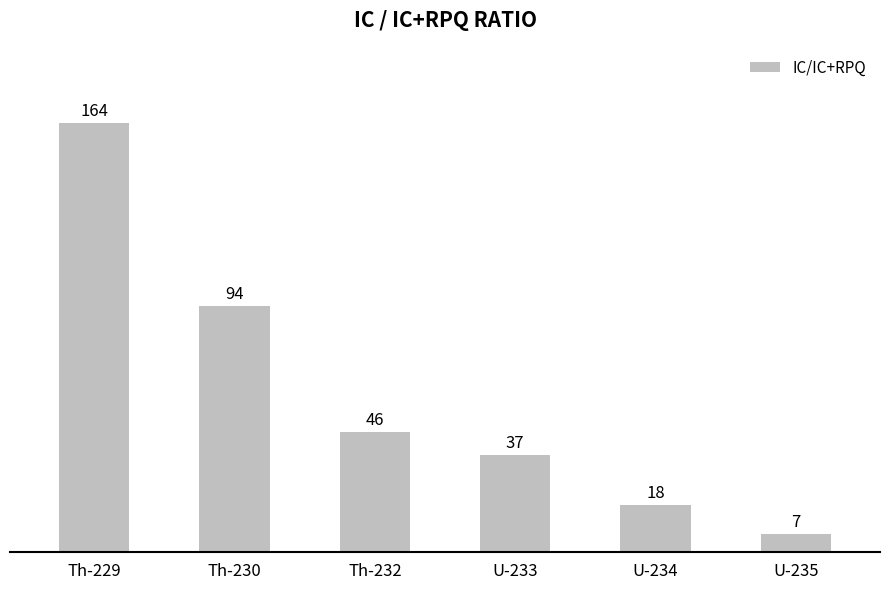

Which has a higher value, U-235 or Th-229?

Th-229